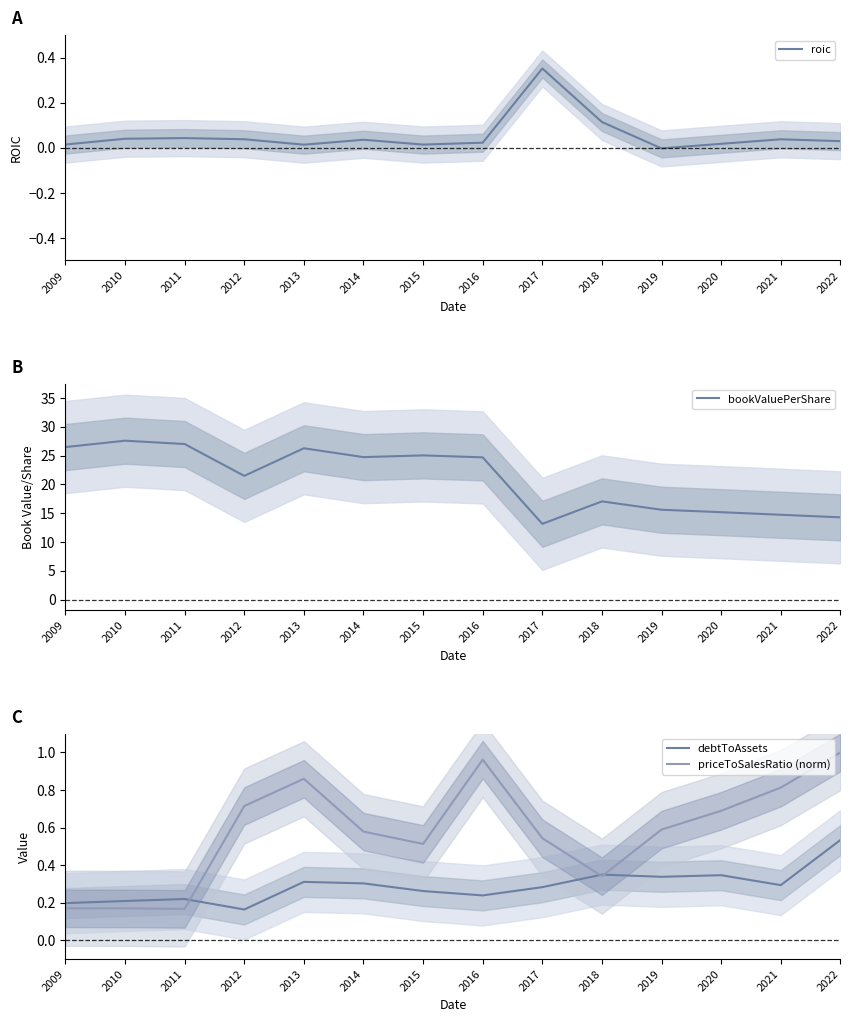

At how many categories does at least one series exceed 27?

1